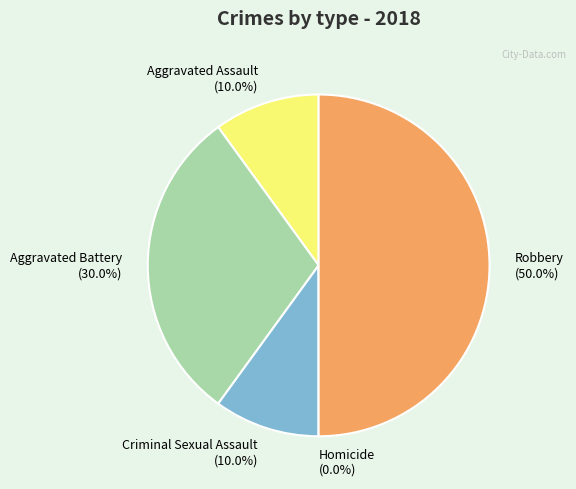

What is the total percentage of Criminal Sexual Assault and Homicide?

10.0%